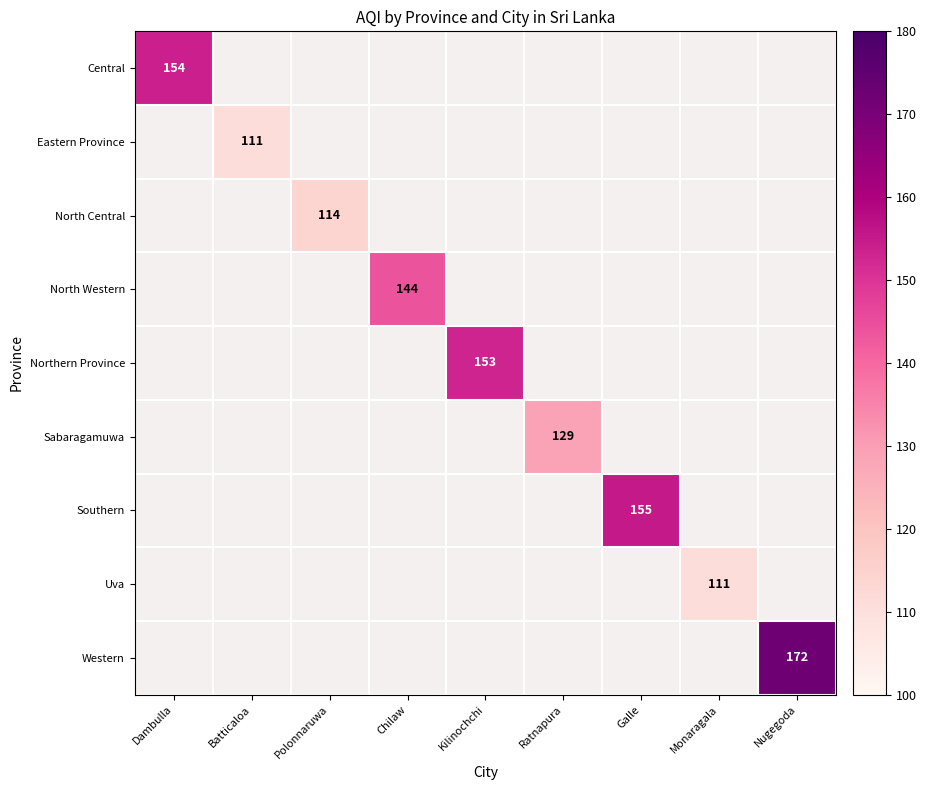

The Eastern Province series shows 111 at Batticaloa. True or false?

True